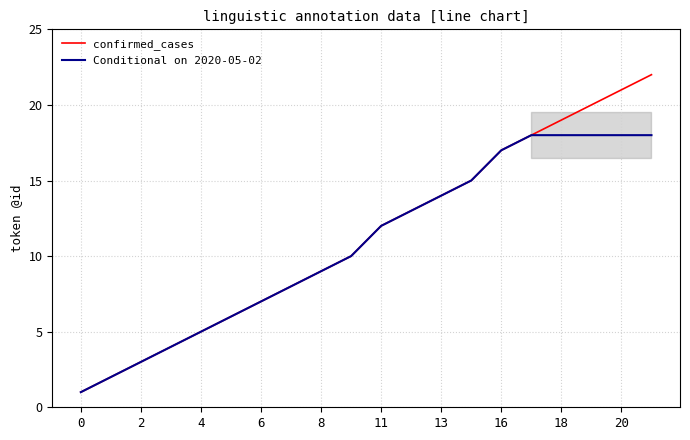

What is the average value of the Conditional on 2020-05-02 series?

11